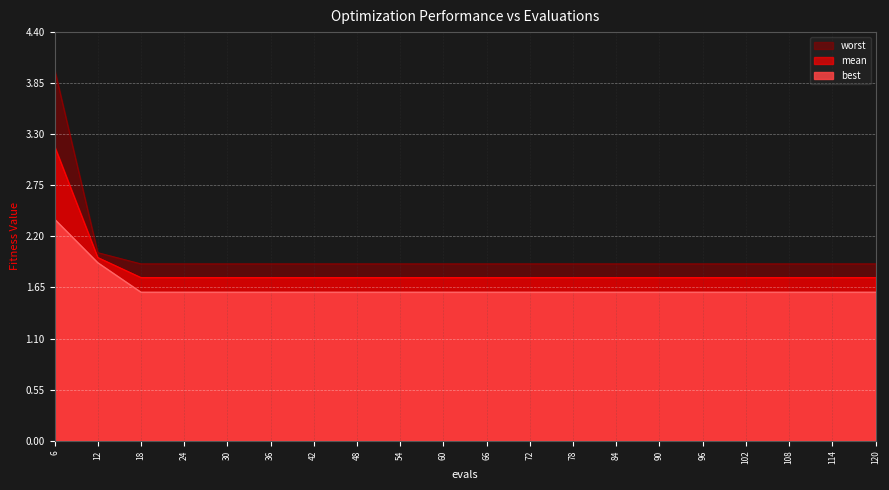

Read the worst value at 30.

1.9